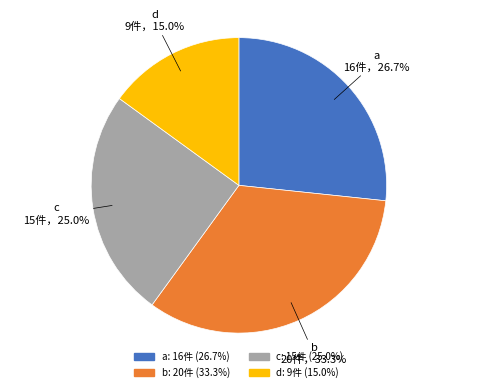

What is the smallest slice in the pie chart?

d